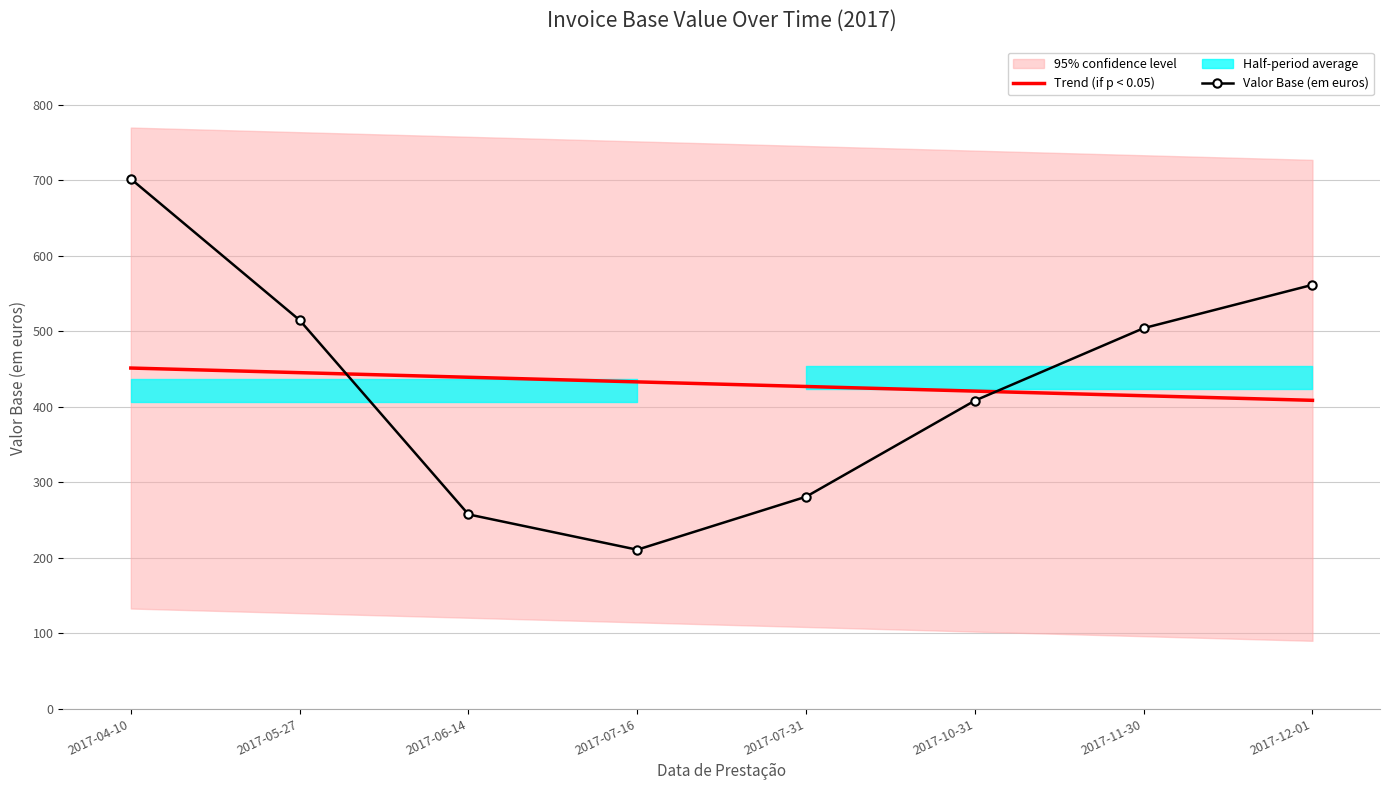

Between which two adjacent categories do Trend (if p < 0.05) and Valor Base (em euros) first intersect?

2017-05-27 and 2017-06-14